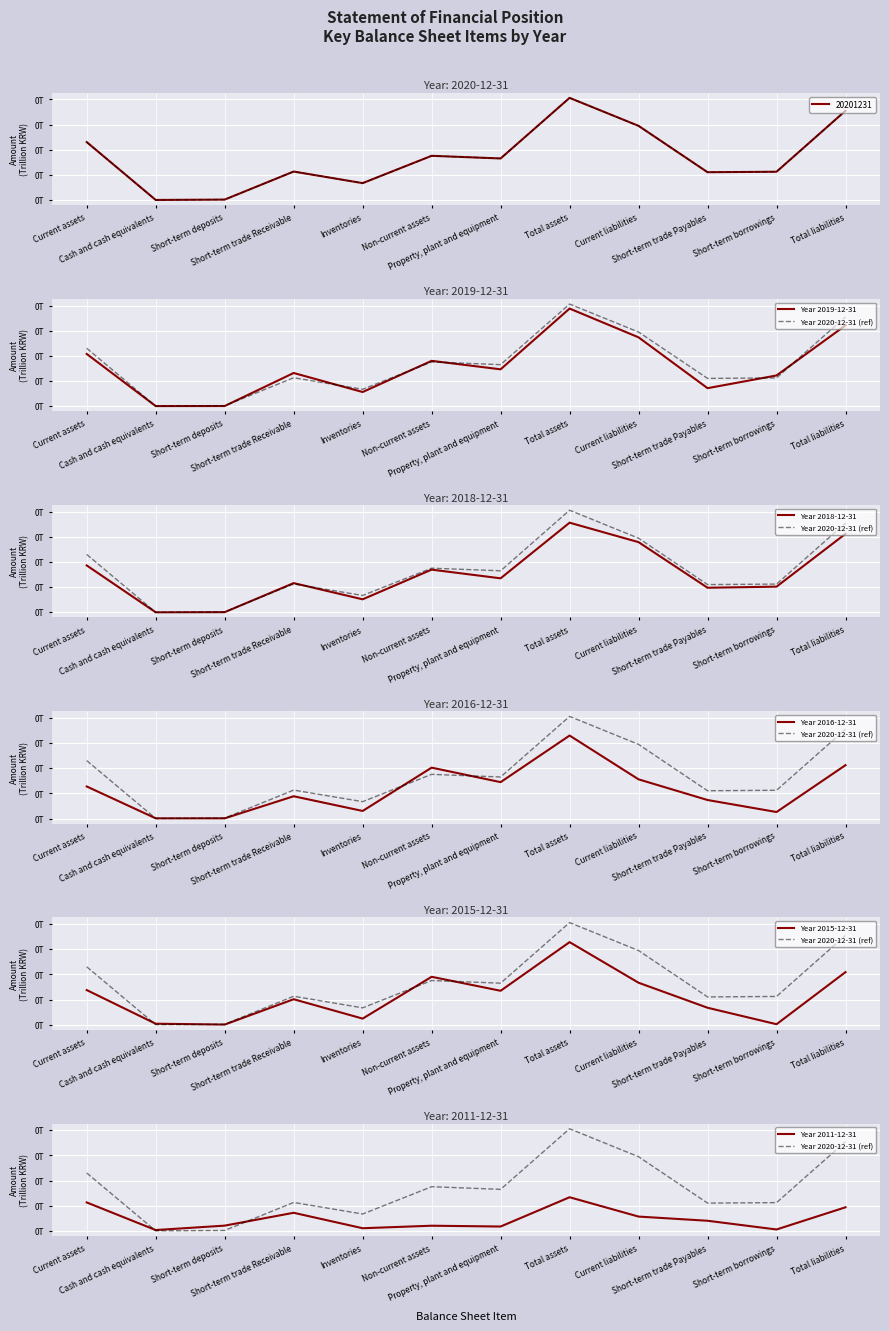

True or false: 20181231 and 20161231 intersect in this chart.

True